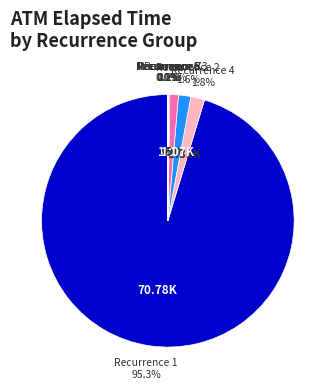

Which slice is the smallest?

1